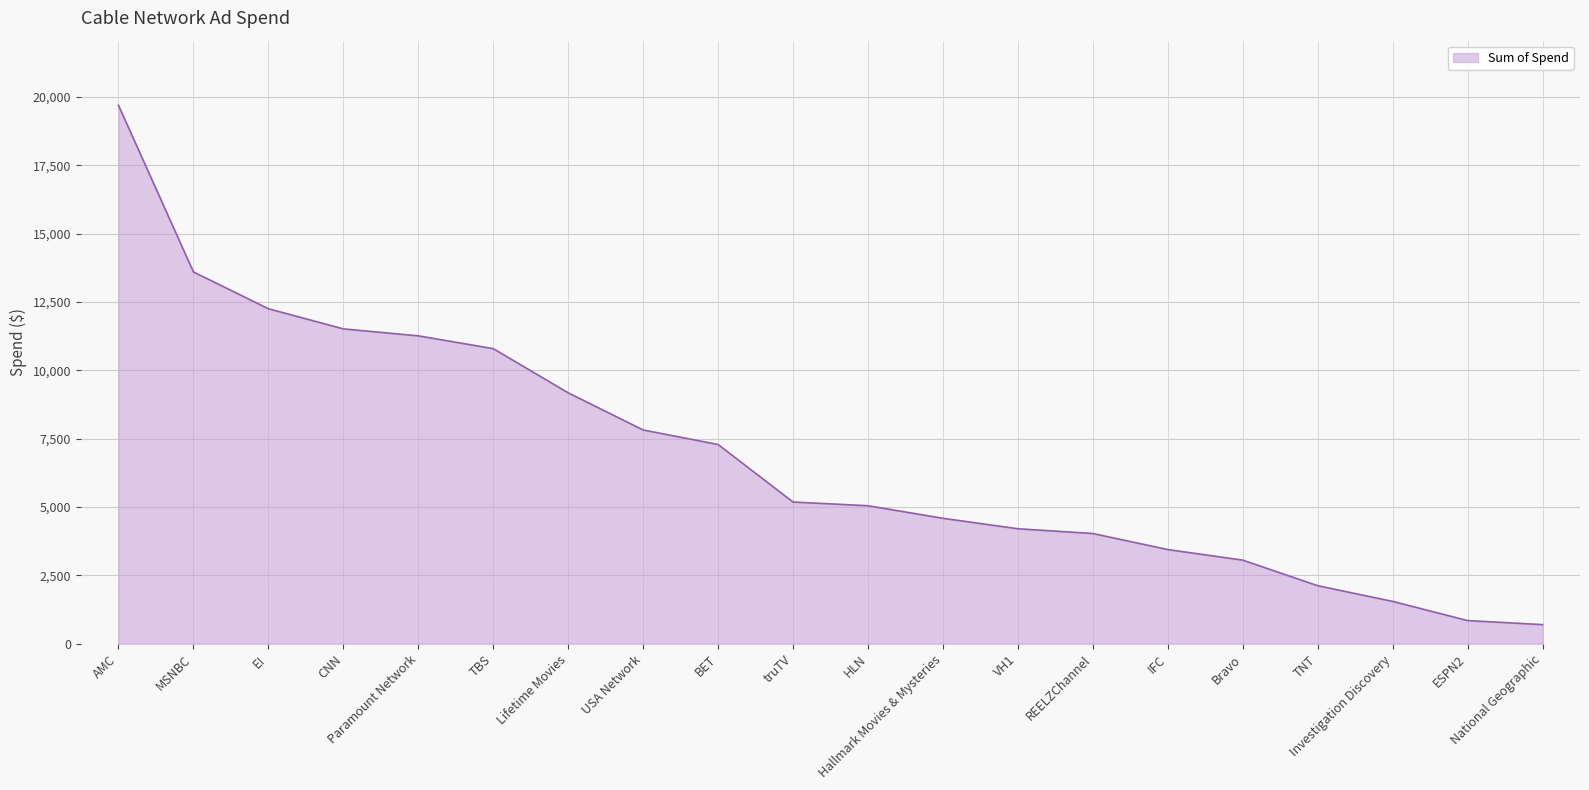

What is the difference between the values at Hallmark Movies & Mysteries and HLN?

459.0